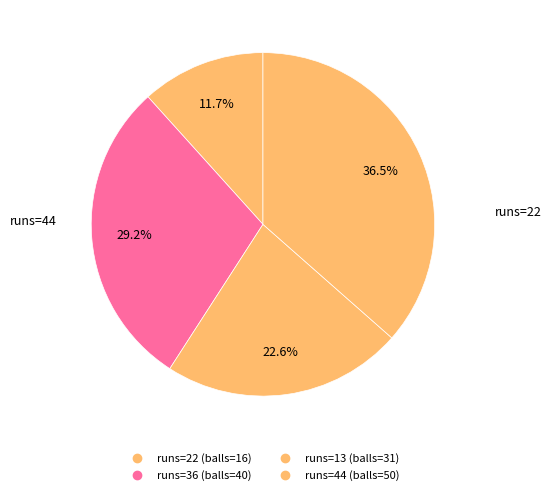

Rank the categories by value from lowest to highest.

22, 13, 36, 44